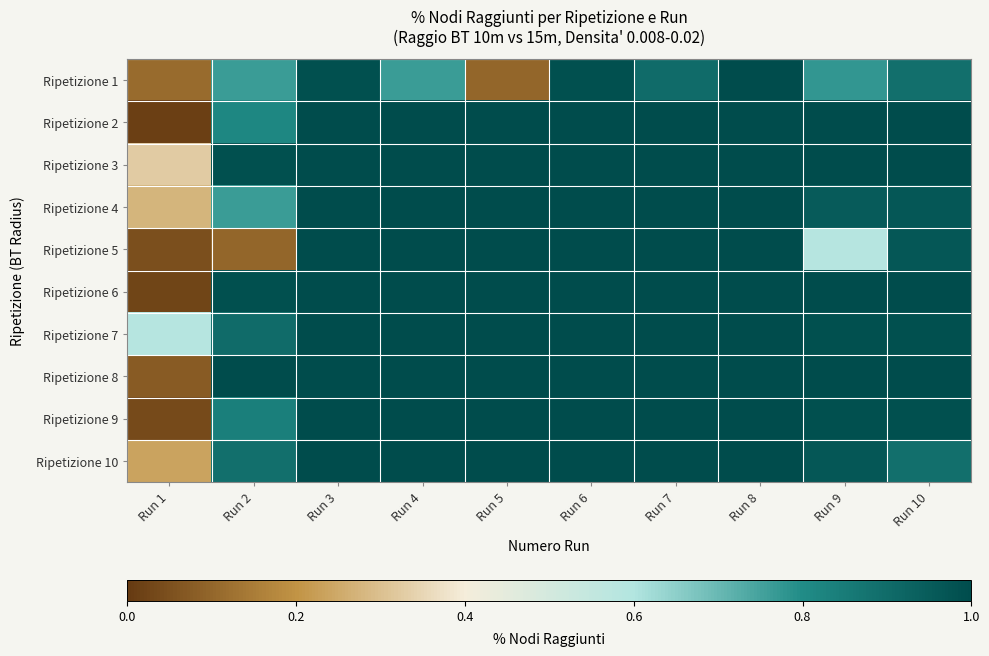

List the series in order of their peak value, highest first.

Ripetizione 1, Ripetizione 2, Ripetizione 3, Ripetizione 4, Ripetizione 5, Ripetizione 6, Ripetizione 7, Ripetizione 8, Ripetizione 9, Ripetizione 10